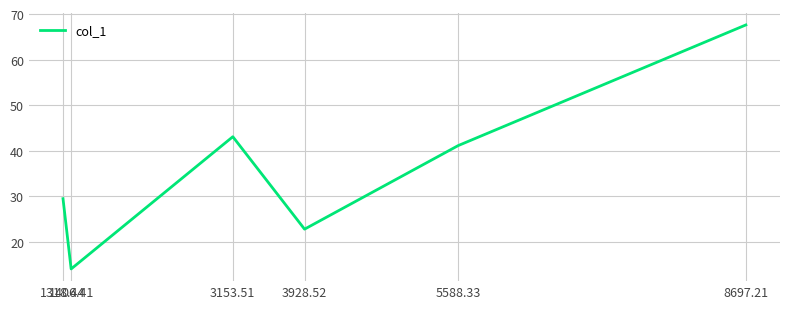

The value at 1318.44 is 29.4. True or false?

True